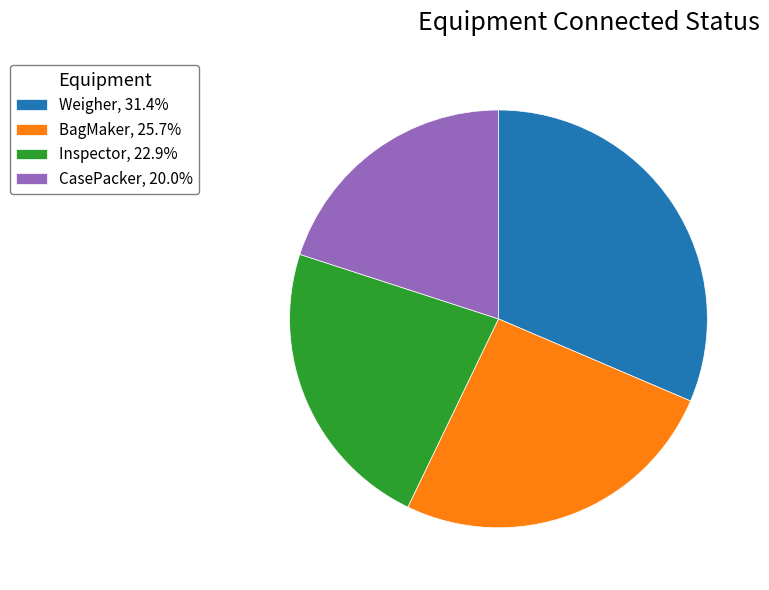

Is the sum of Inspector, 22.9% and CasePacker, 20.0% greater than half?

No